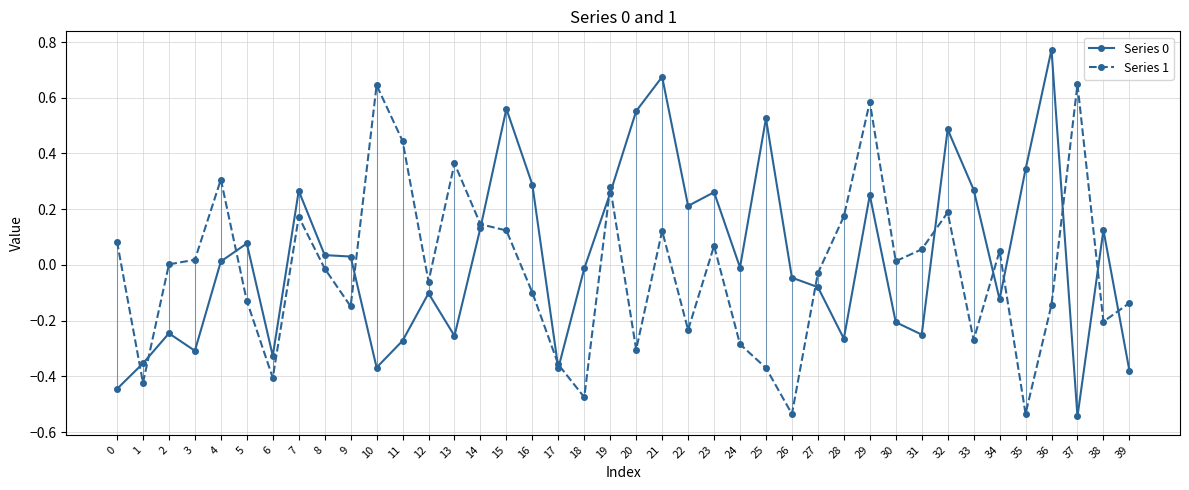

Rank the series by their maximum value, from highest to lowest.

Series 0, Series 1